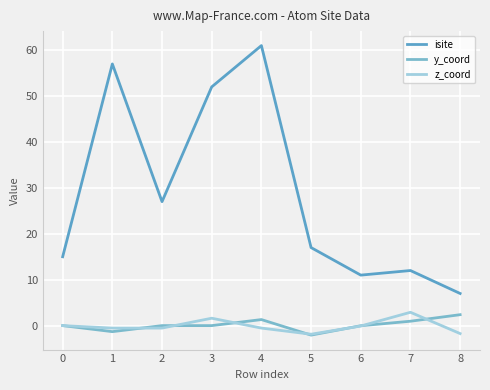

What is the smallest value displayed?

-2.1